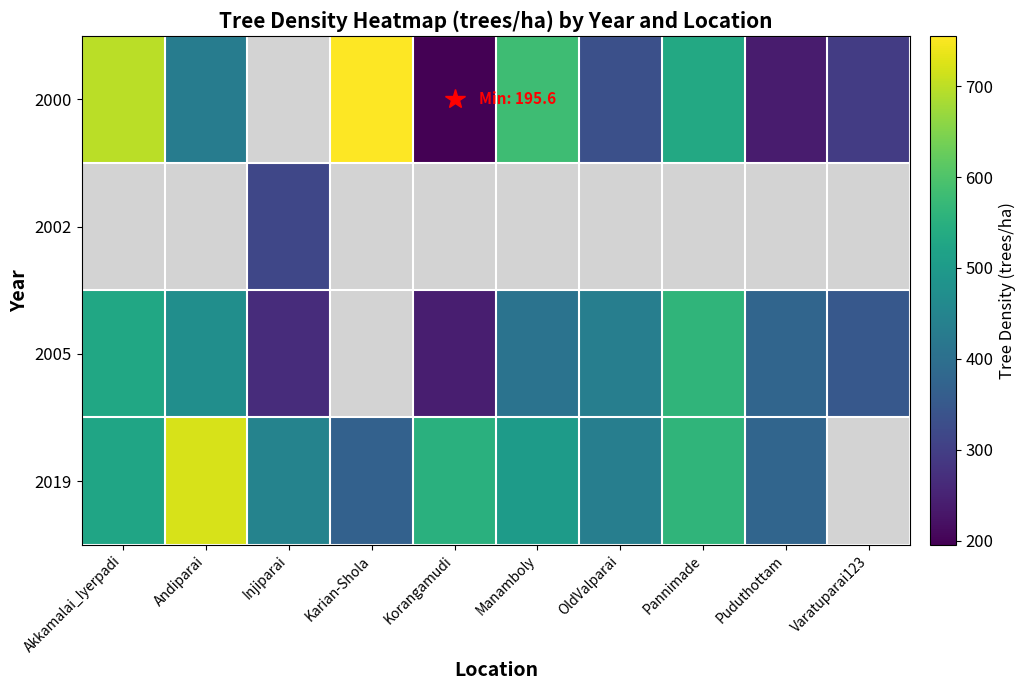

Which series changed the most between Injiparai and Manamboly?

2005